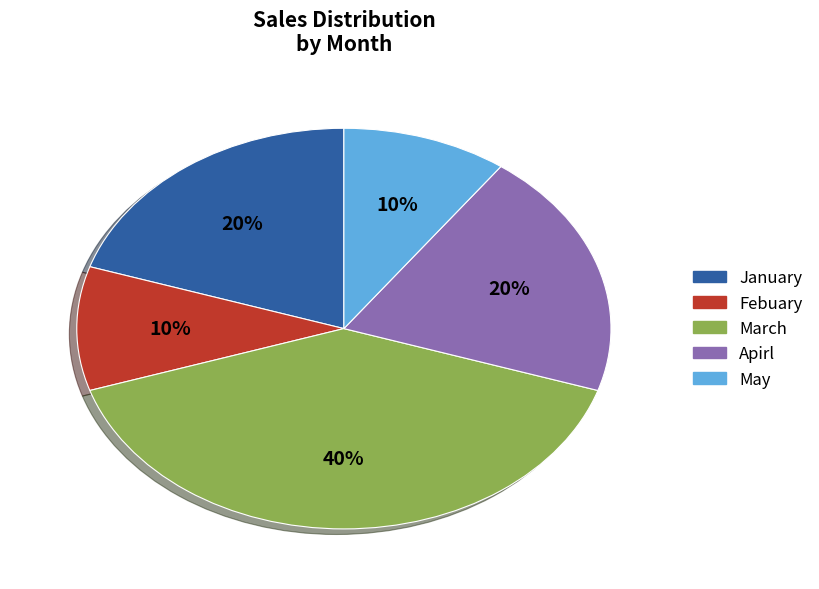

To the nearest percent, what portion does Febuary represent?

10%